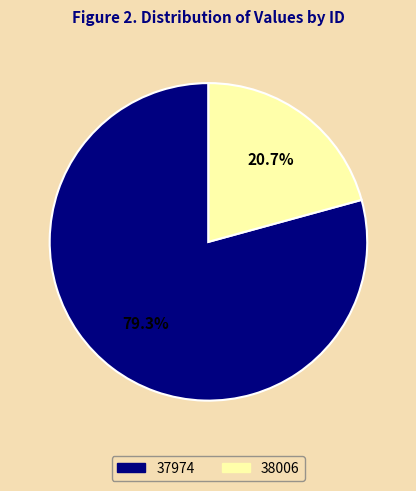

Is there a majority slice in this chart?

Yes